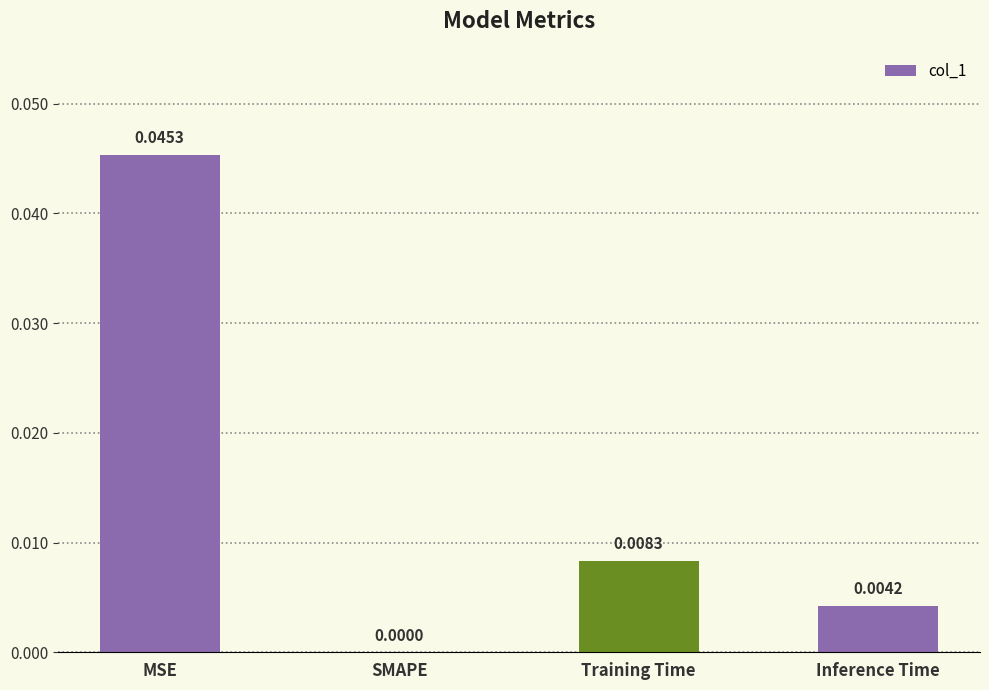

At which label is the value closest to 0?

SMAPE